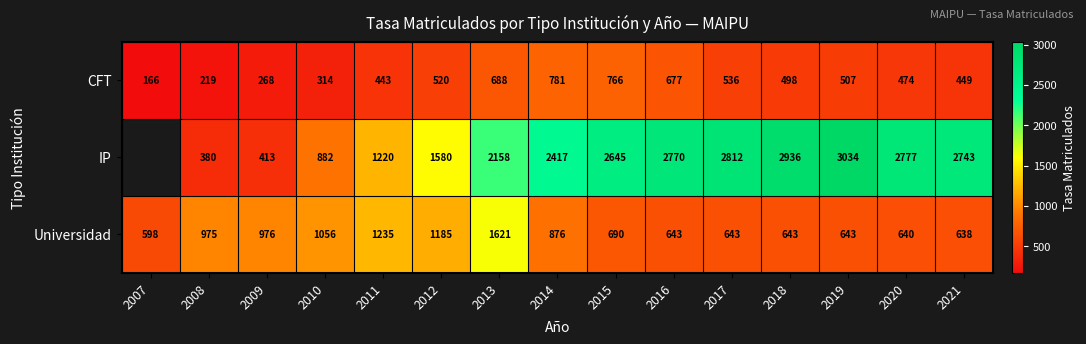

What is the difference between the maximum and second lowest values in the Universidad series?

983.0